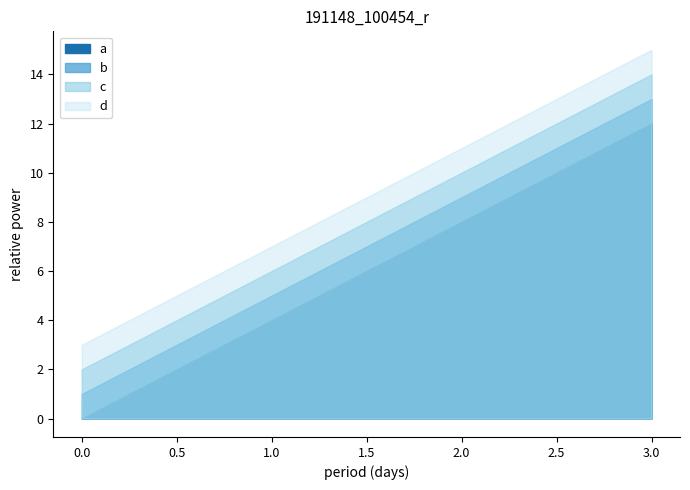

How many data points does each series have?

4